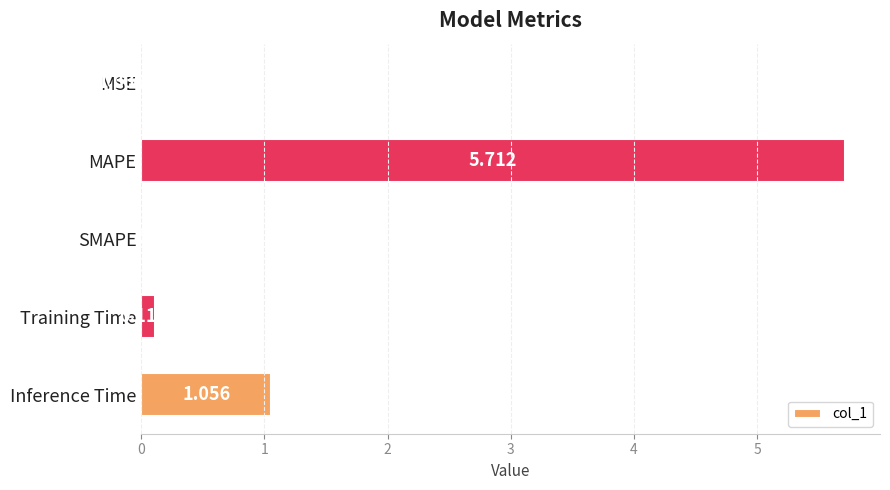

Which has a higher value, Inference Time or MAPE?

MAPE